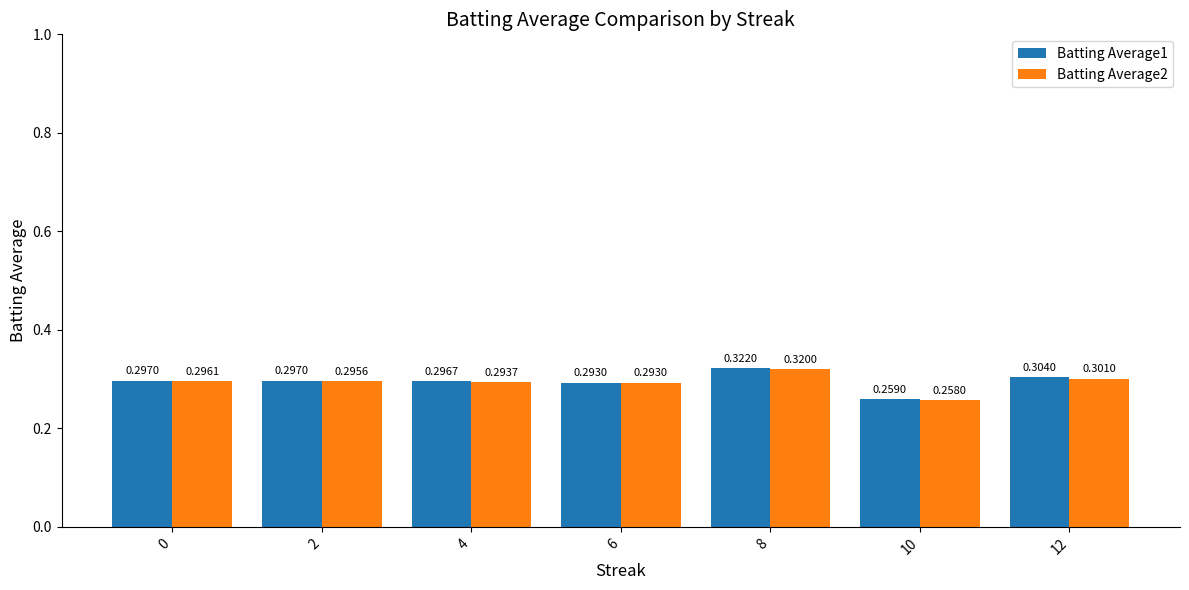

What is the sum of the Batting Average1 values at 8 and 6?

0.6